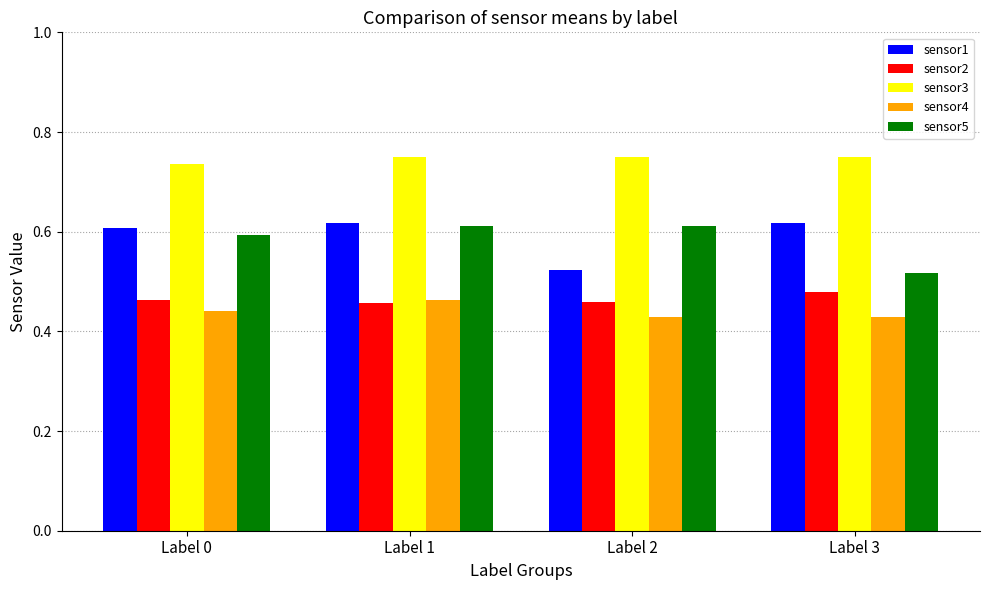

The value of sensor1 at Label 3 is 0.6. True or false?

True